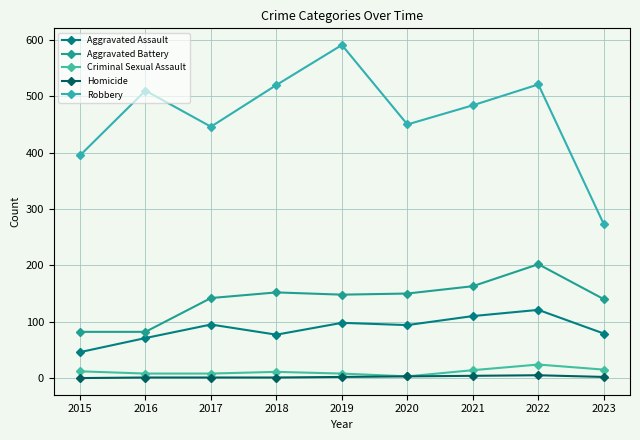

Count the number of categories in the chart.

9